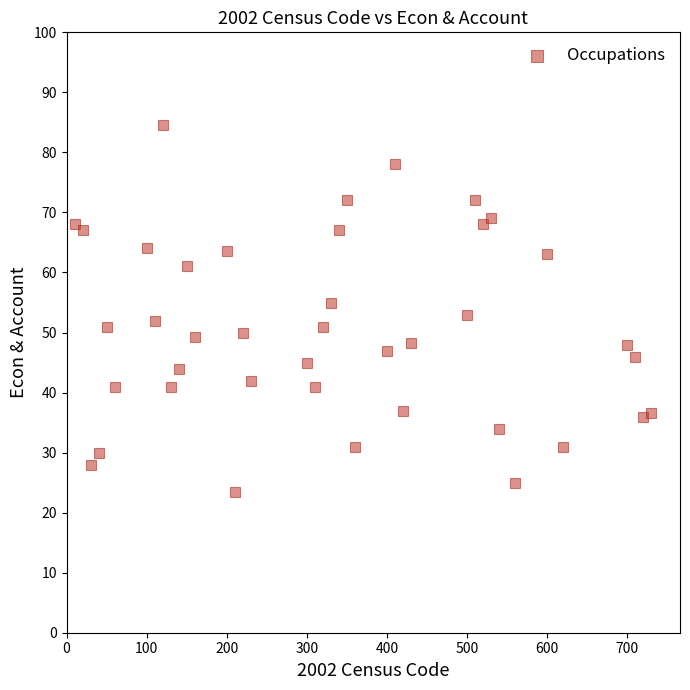

What is the range of X values (max minus min)?

720.0